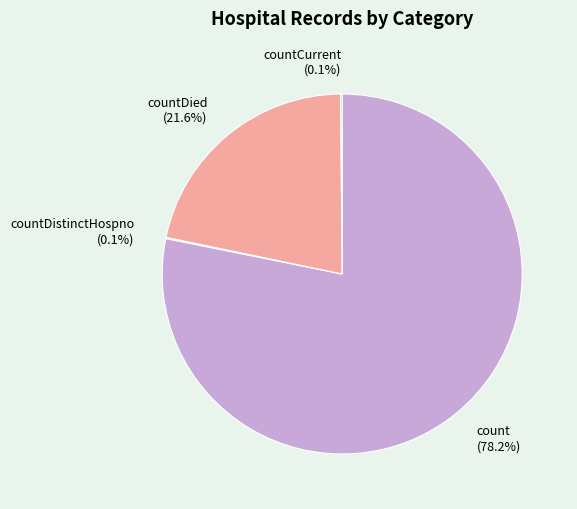

Which slice is the largest?

count (78.2%)